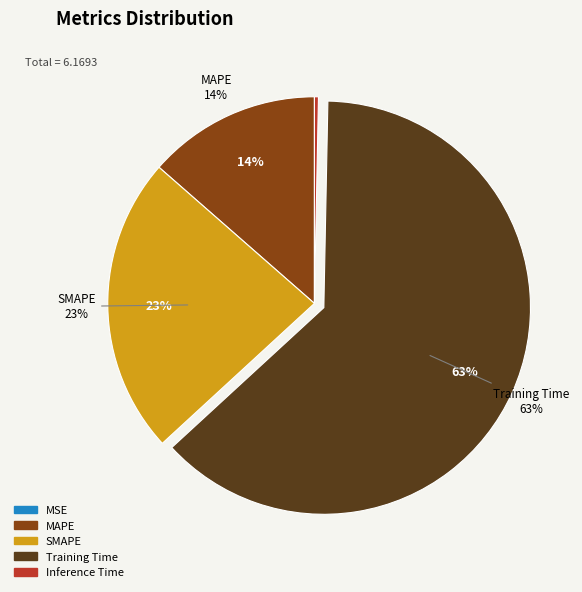

True or false: Training Time accounts for 63% of the total.

True